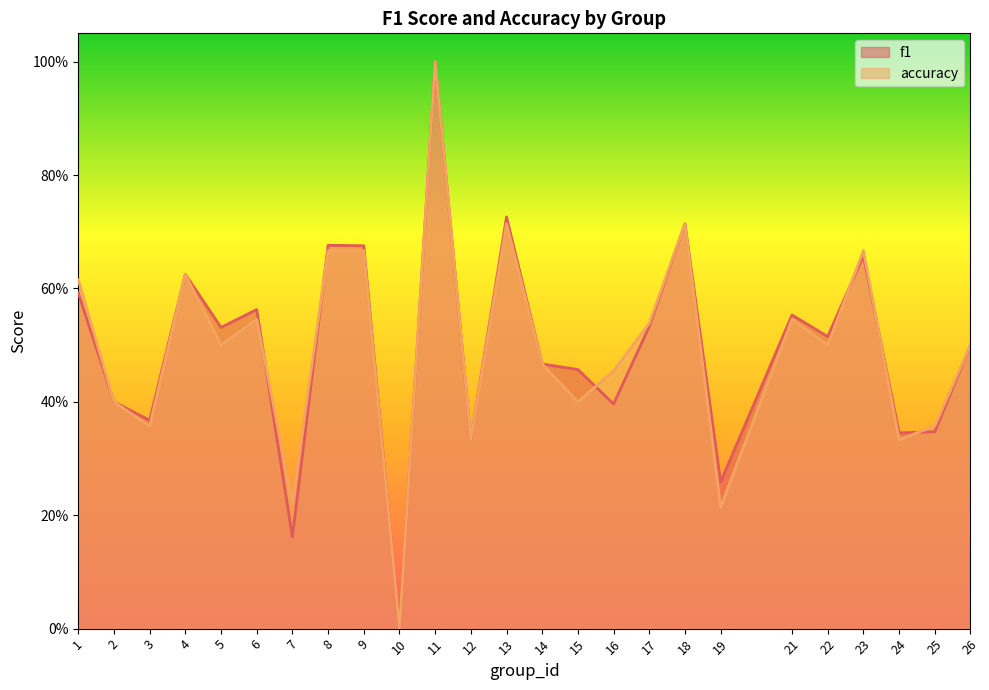

What is the sum of all f1 values?

12.4